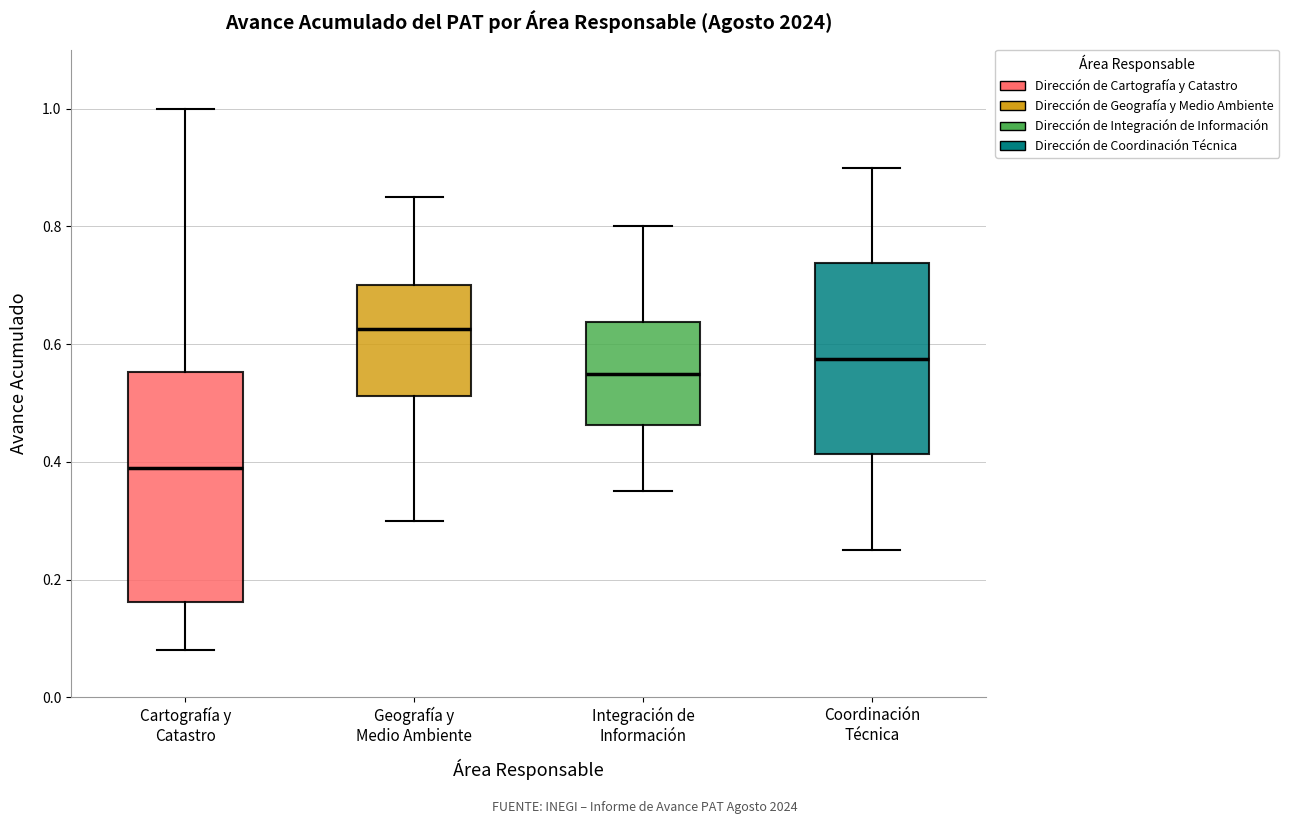

Where does the upper whisker of the box for Integración de Información end on the y-axis? The values are not printed on the chart, so give them approximately, as read against the axis.

0.80